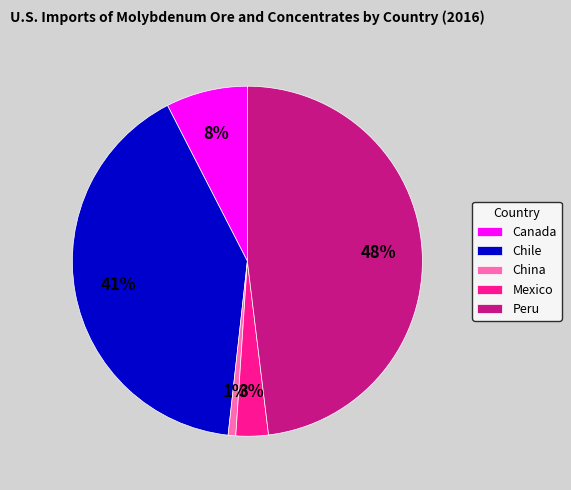

Count the number of slices in the pie.

5